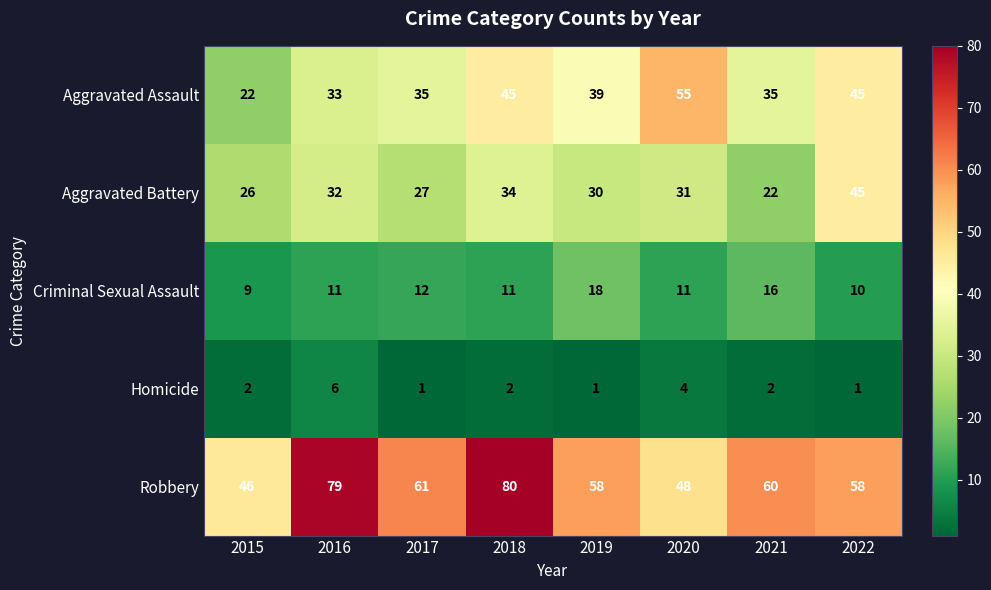

Which series changed the most between 2015 and 2016?

Robbery